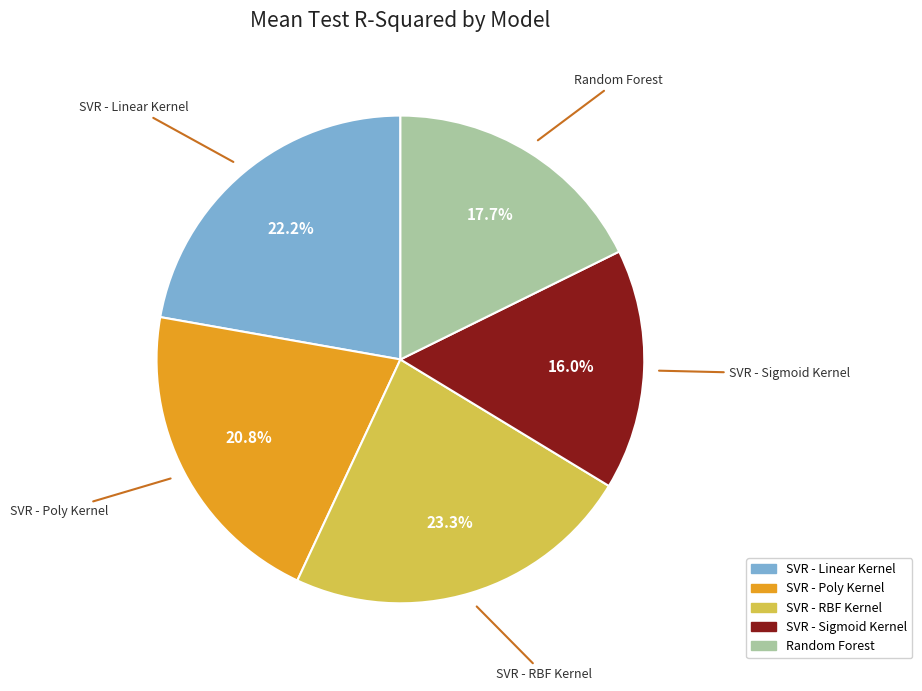

Count the number of slices in the pie.

5